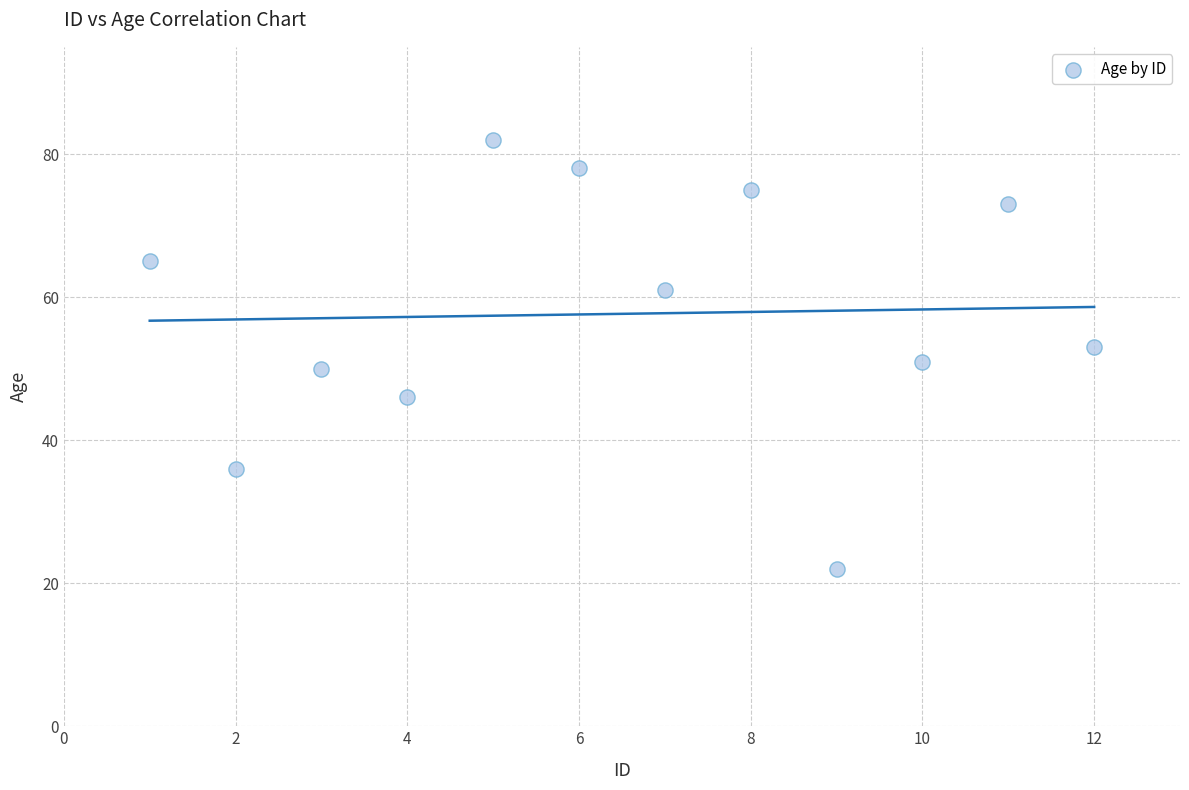

What is the average Y value?

58